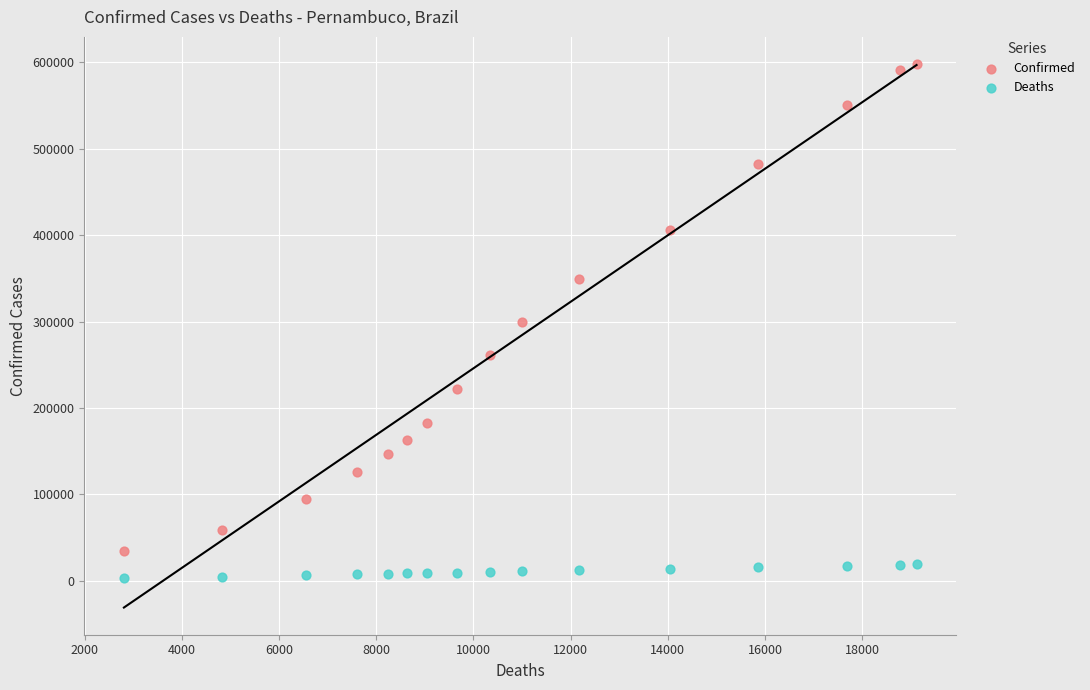

Which series reaches the minimum Y coordinate?

Deaths